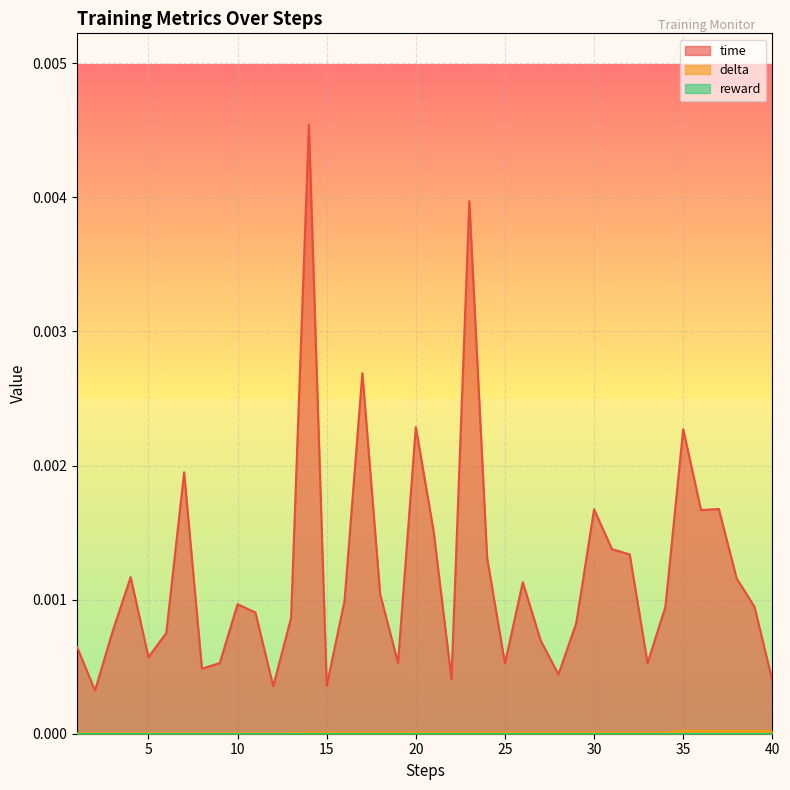

Which series has the widest spread of values?

time